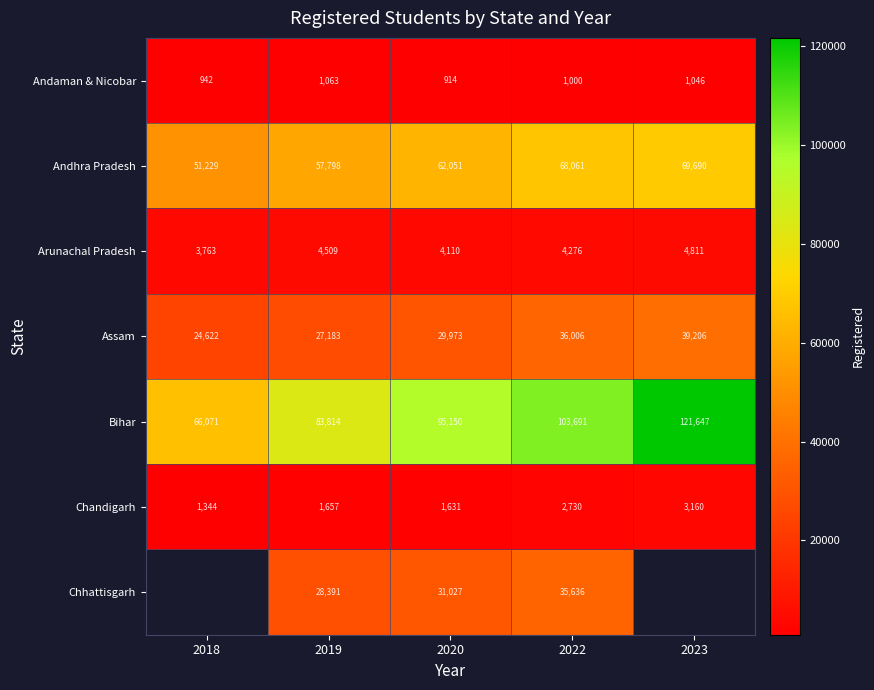

At which label does Arunachal Pradesh reach its peak?

2023